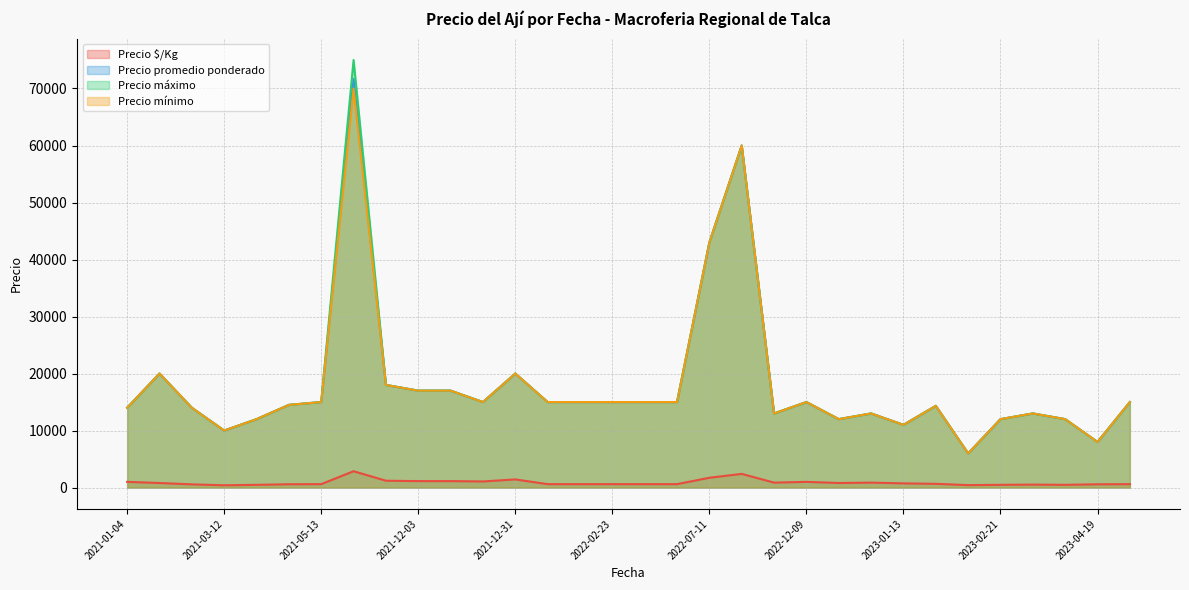

The value of Precio mínimo at 2021-12-31 is 35061.6. True or false?

False